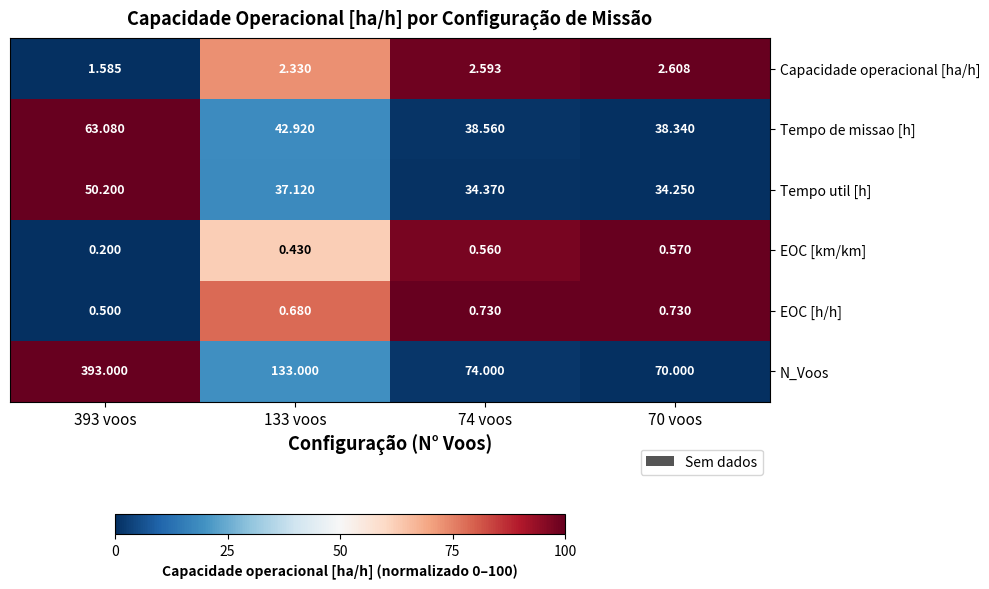

Which series has the widest spread of values?

N_Voos